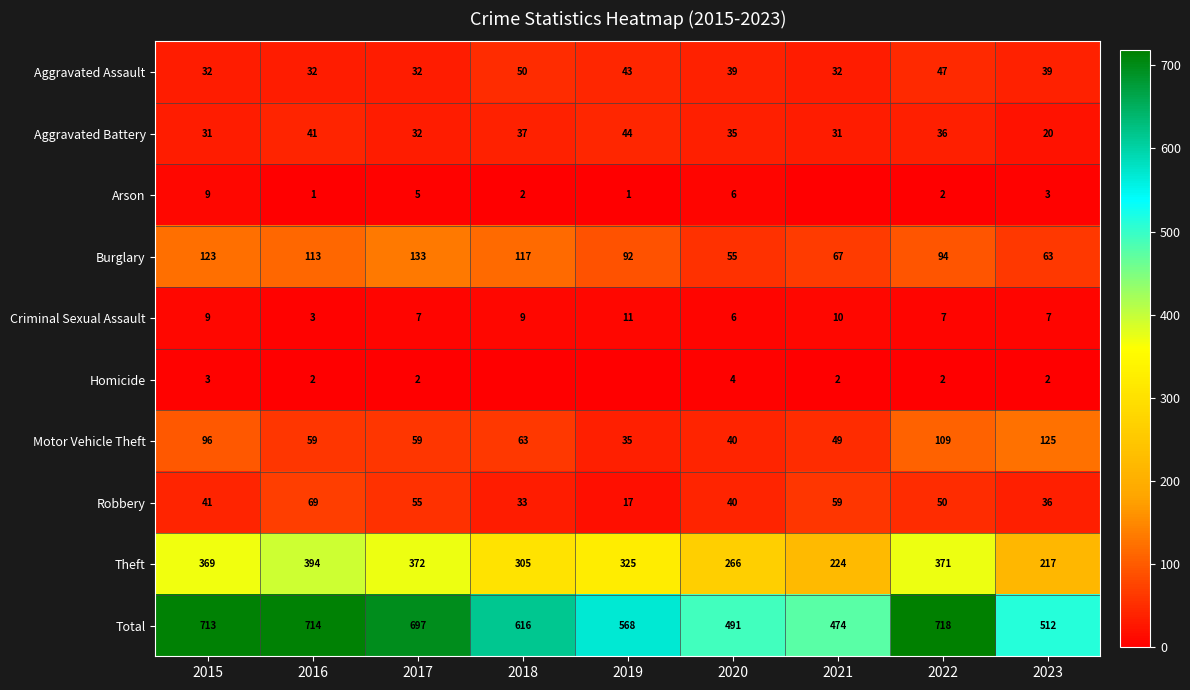

How many Aggravated Assault values are between 32 and 43?

7